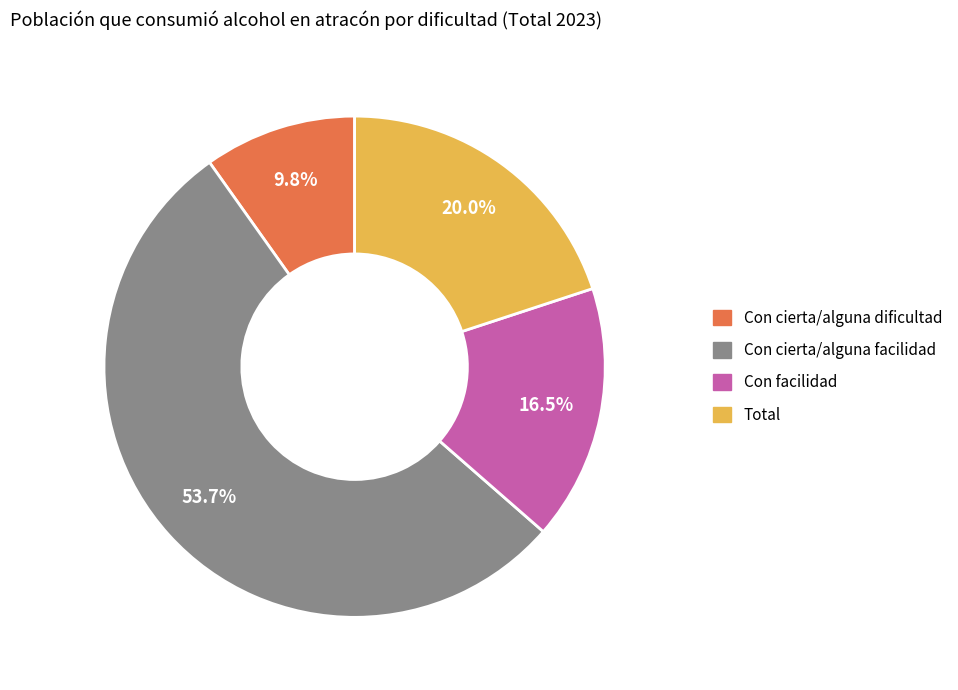

What is the smallest slice in the pie chart?

Con cierta/alguna dificultad